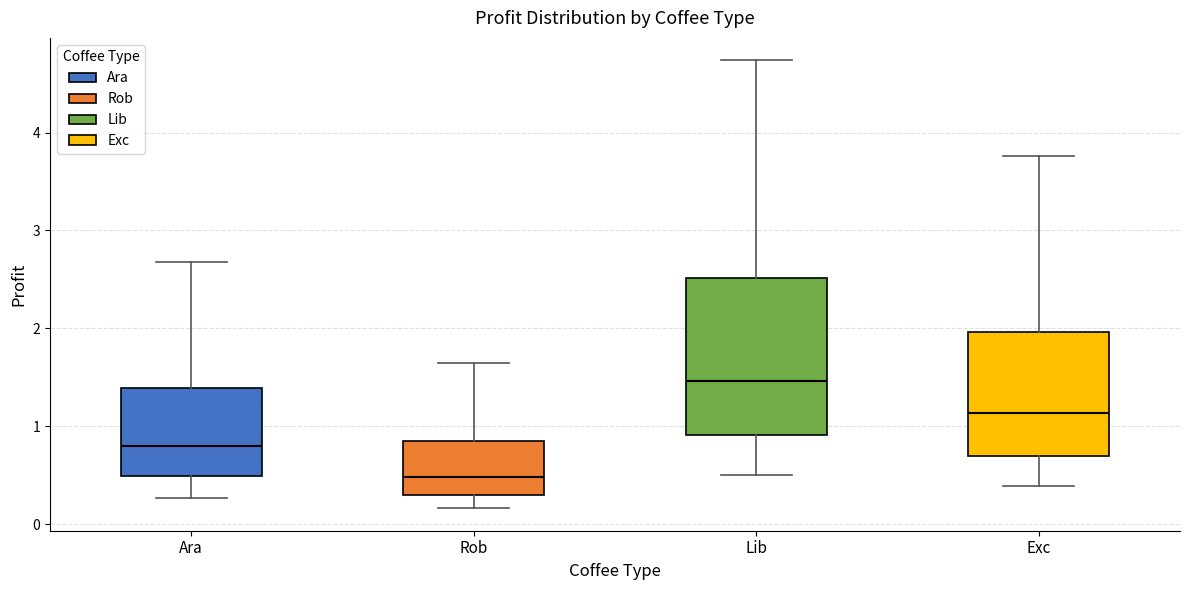

Which box has the highest median line?

Lib